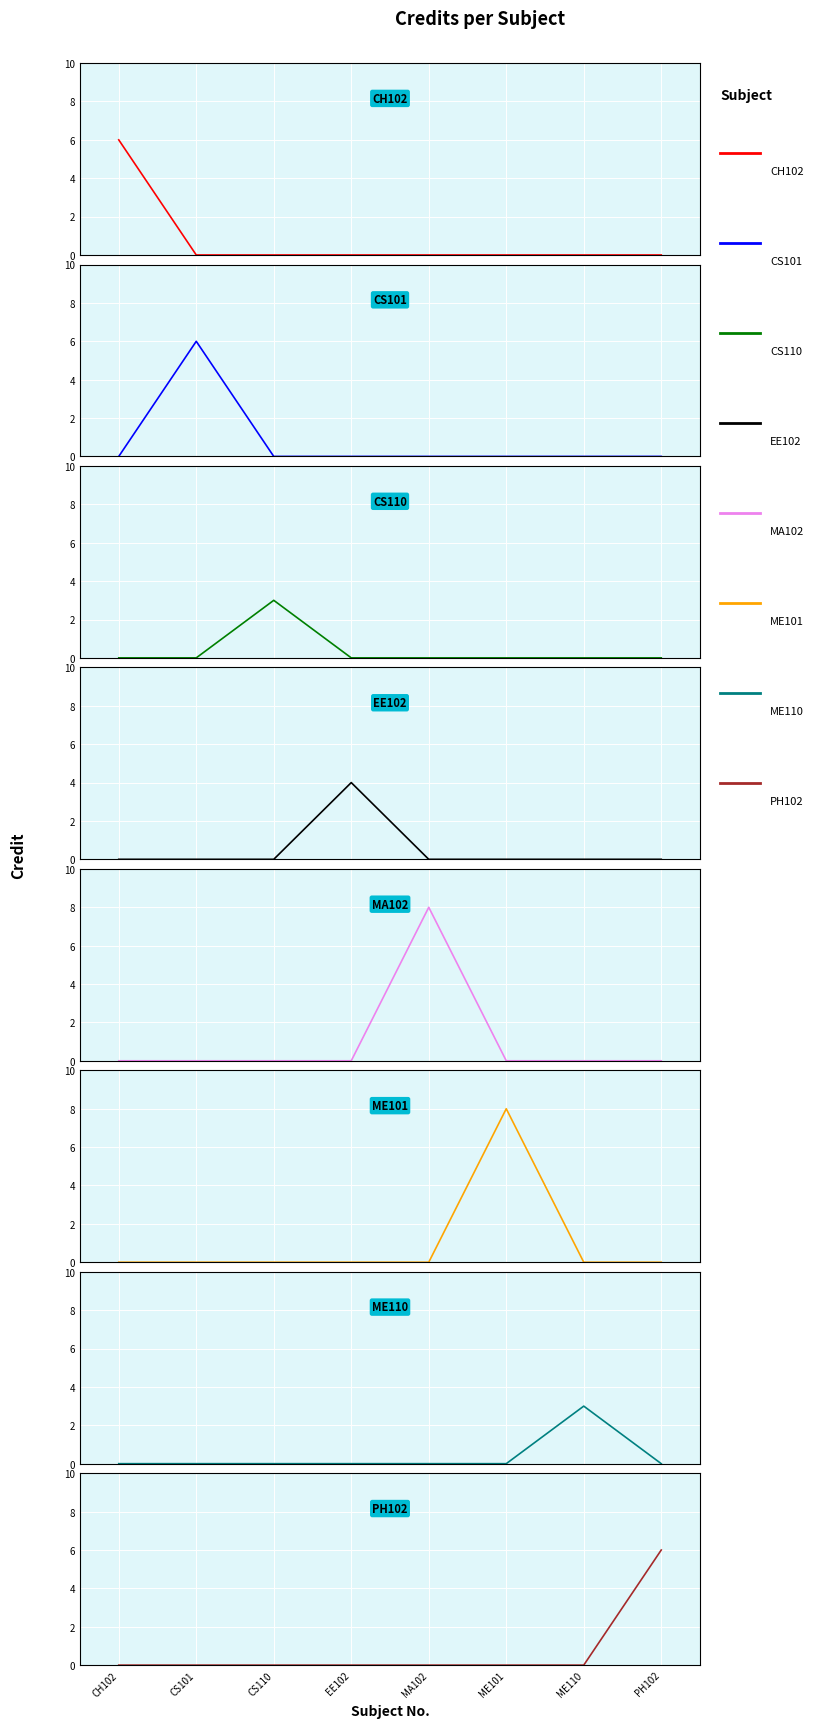

True or false: the data shows 3 at ME110.

True